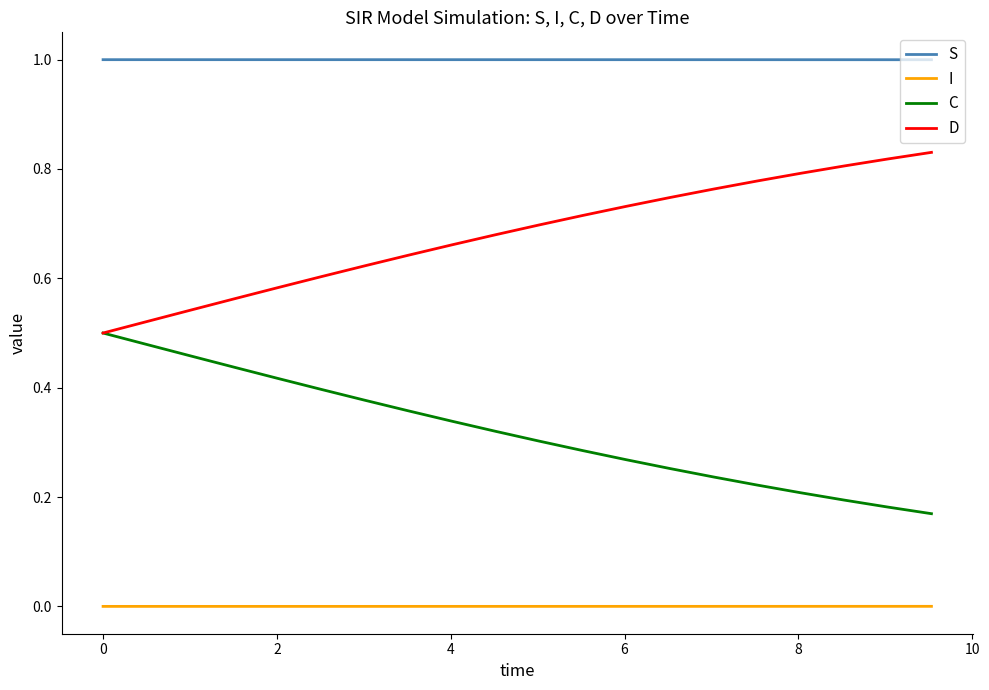

What is the maximum value shown in the chart?

1.0